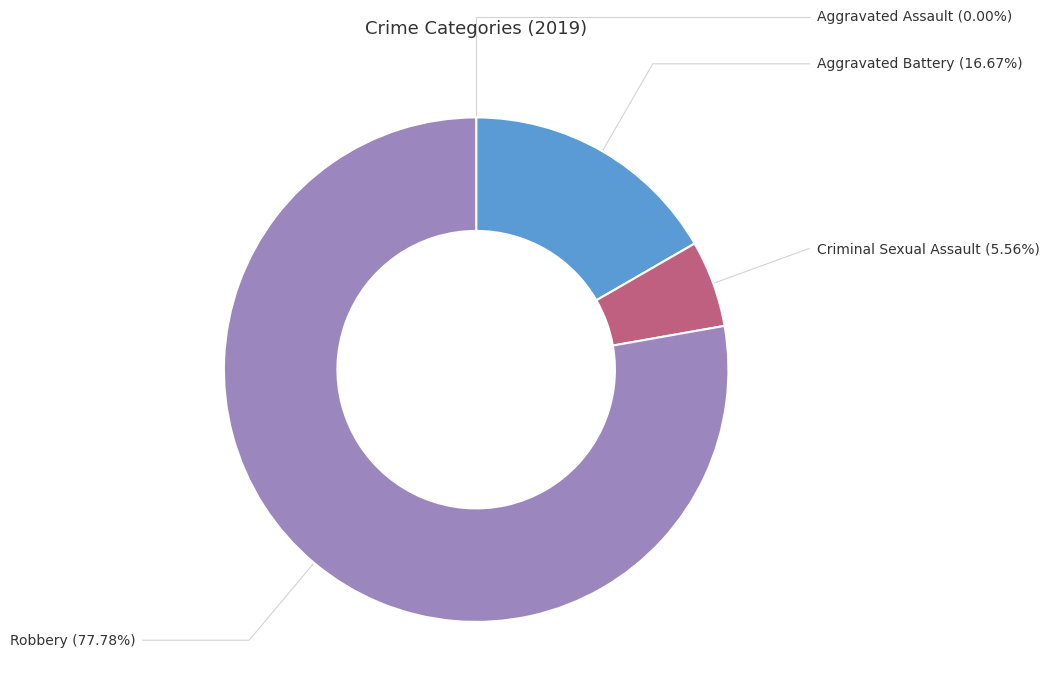

To the nearest percent, what portion does Aggravated Battery represent?

17%